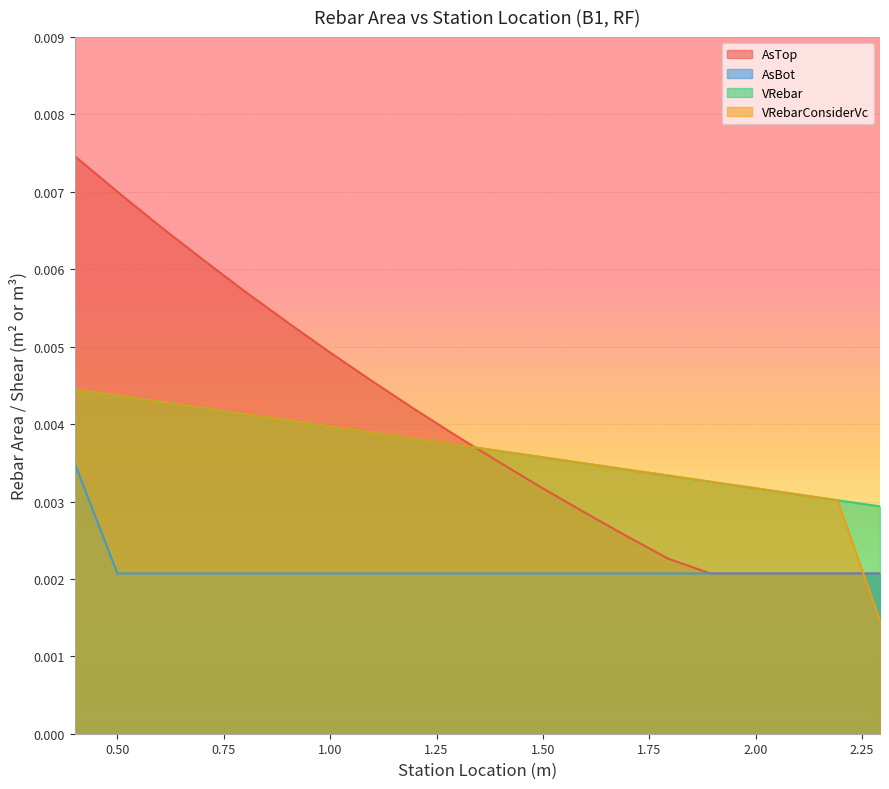

Count the AsTop values in the range 0 to 1.

20